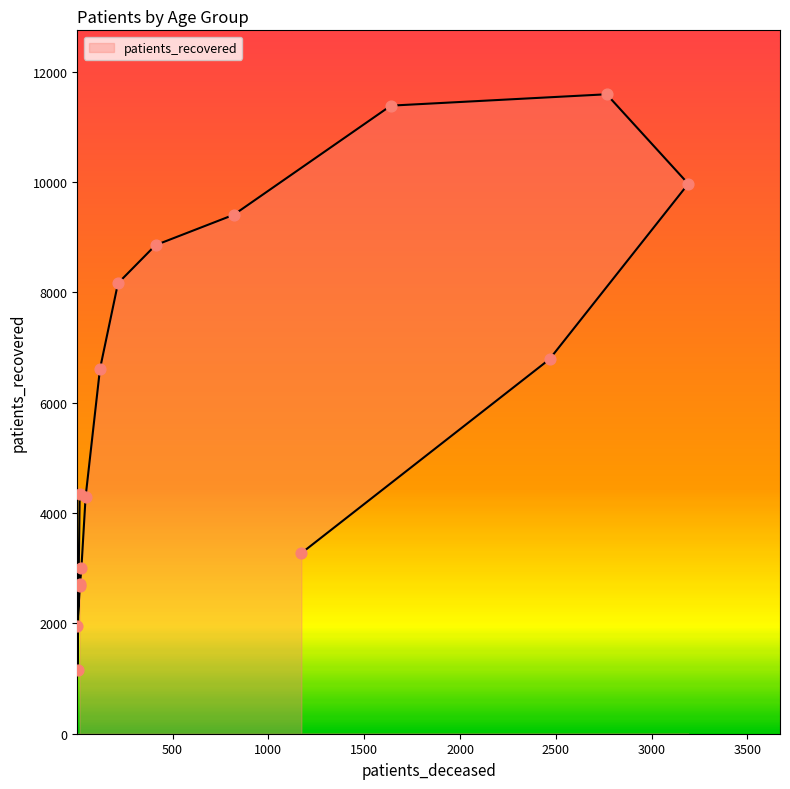

What is the change in value from 70 - 74 to >90?

-8113